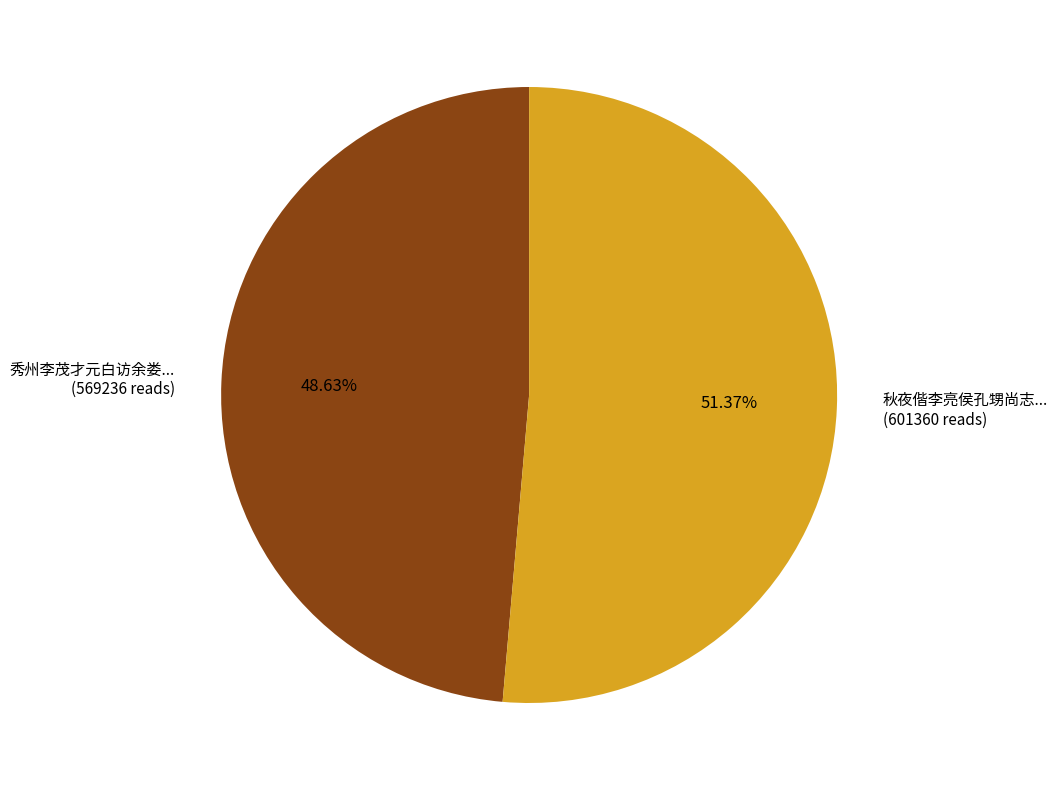

Is the sum of 秀州李茂才元白访余娄... (569236 reads) and 秋夜偕李亮侯孔甥尚志... (601360 reads) greater than half?

Yes